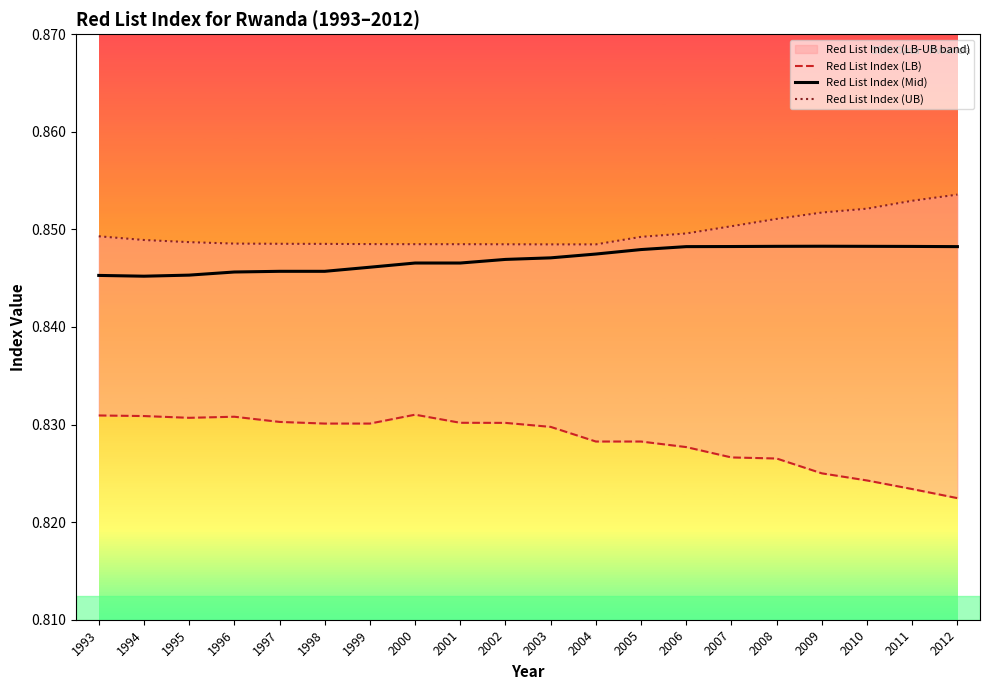

What is the total value across all series at 2012?

2.5